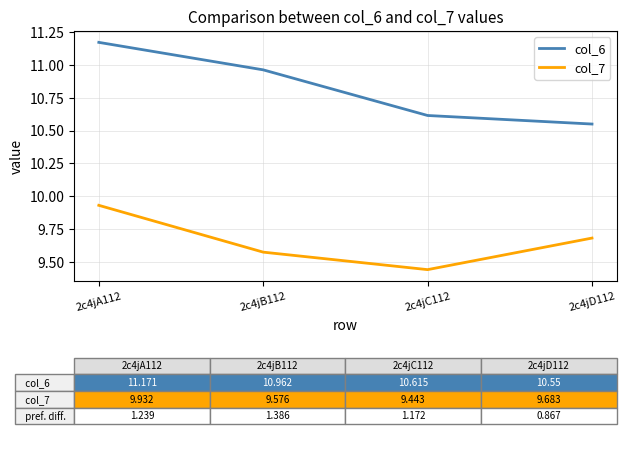

What is the difference between the highest and lowest values at 2c4jB112?

1.4